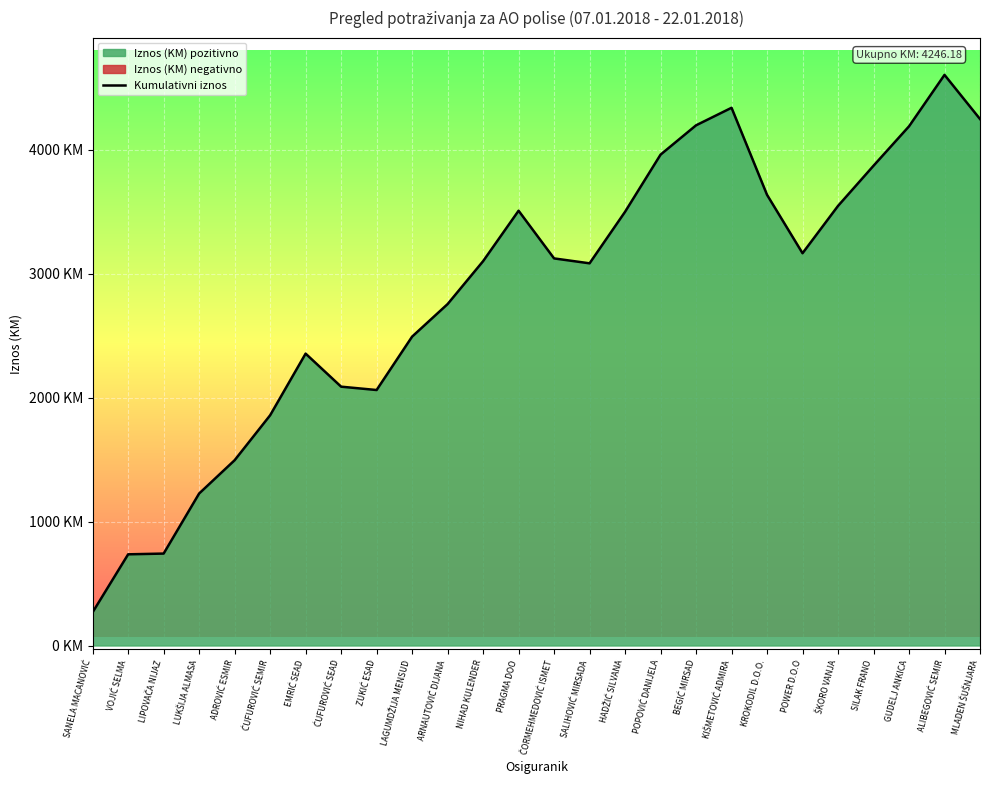

Where is the first local minimum?

ZUKIĆ ESAD